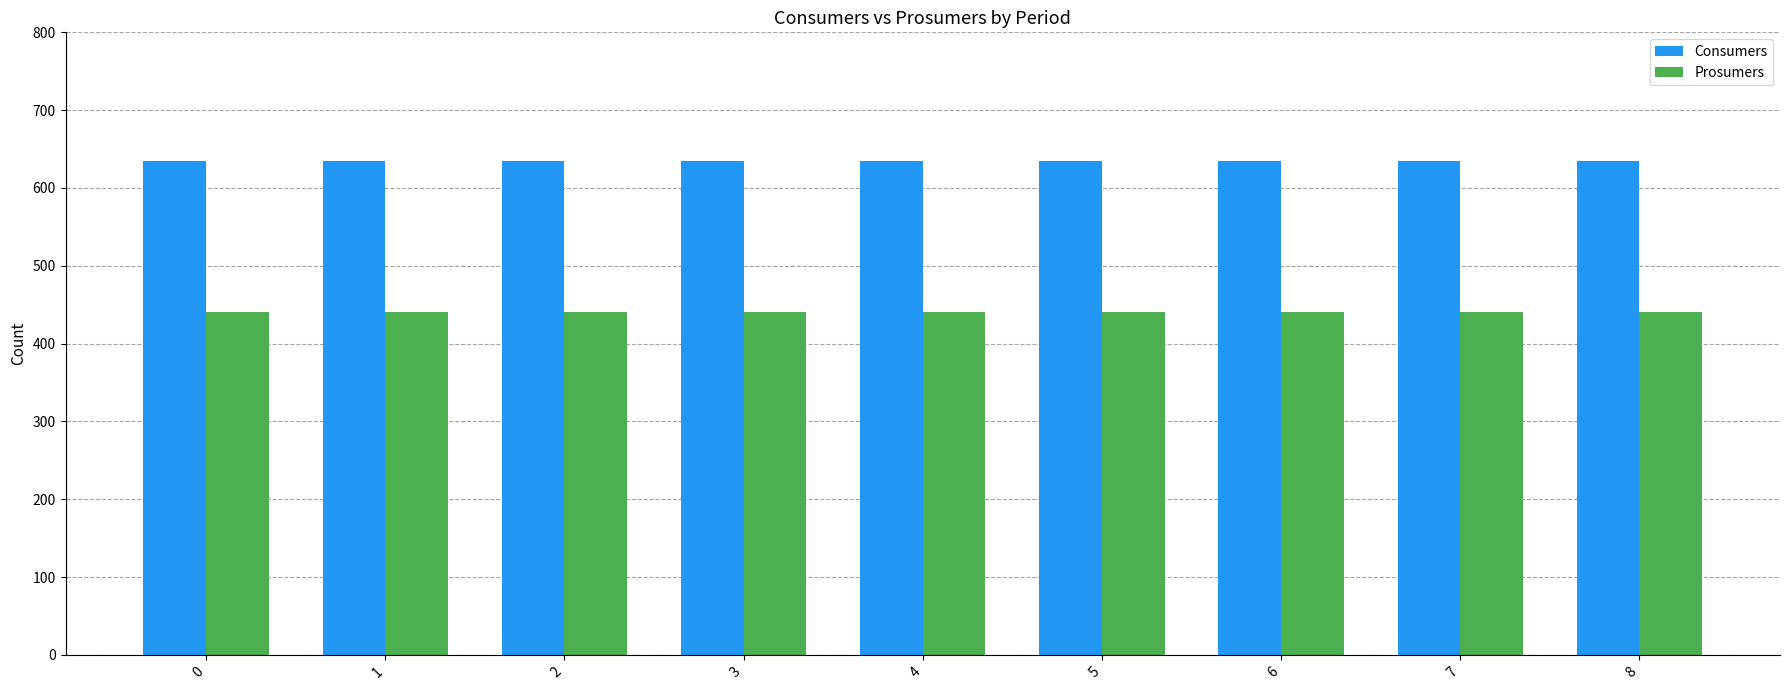

What is the spread (max minus min) of values at 5?

195